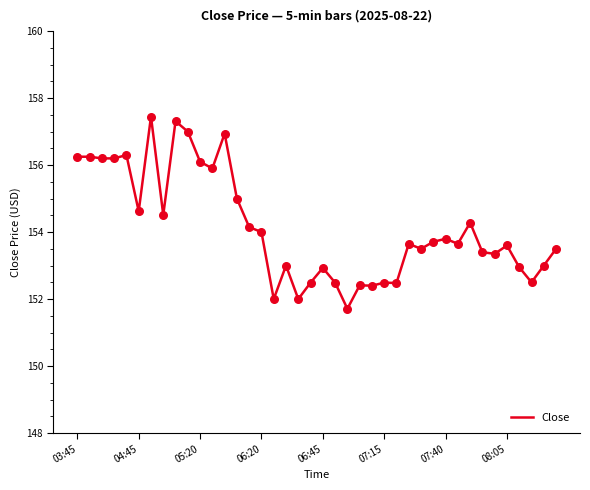

What is the difference between the maximum and minimum values?

5.7